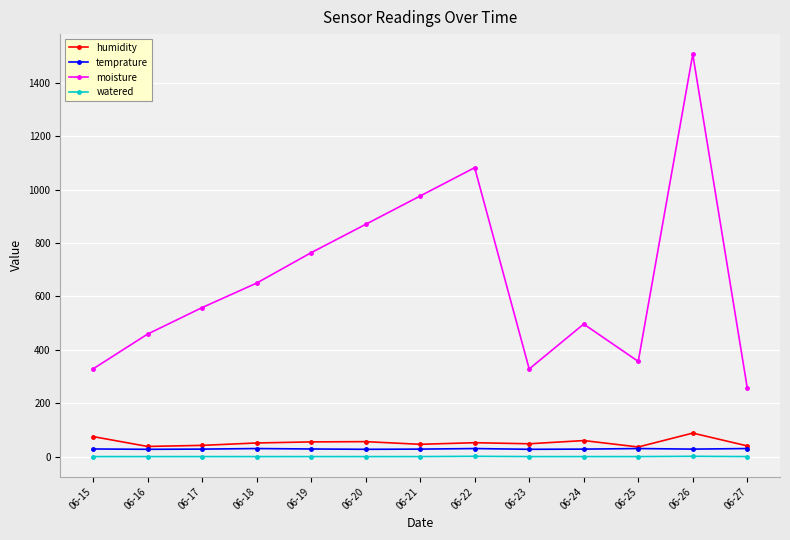

True or false: watered and moisture cross at least once.

False